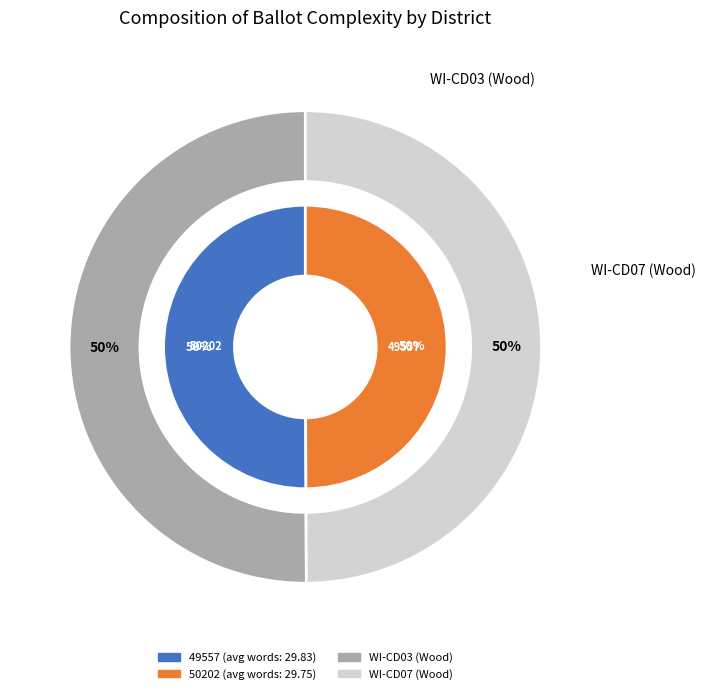

Which slice is the largest?

49557